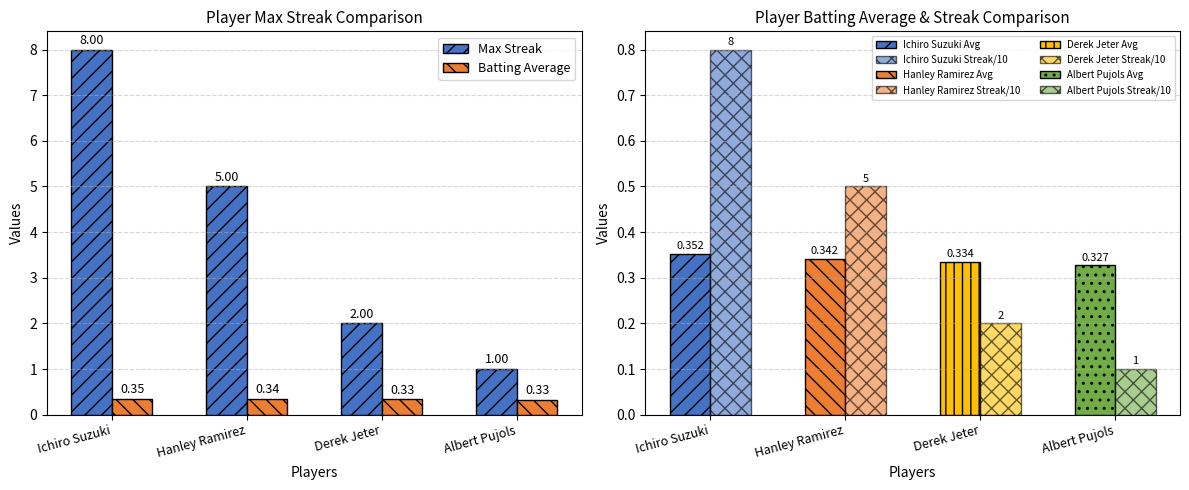

The value of Max Streak at Derek Jeter is 1.1. True or false?

False